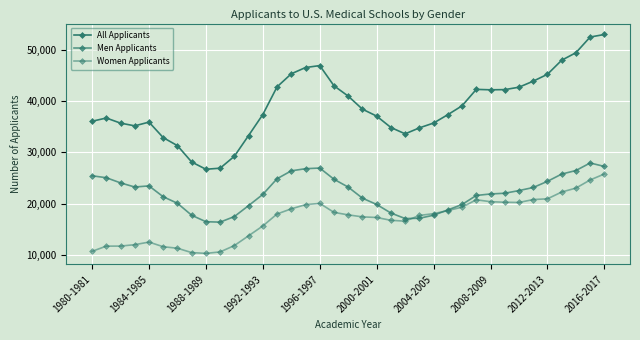

Rank the series by their average value, from lowest to highest.

Women Applicants, Men Applicants, All Applicants